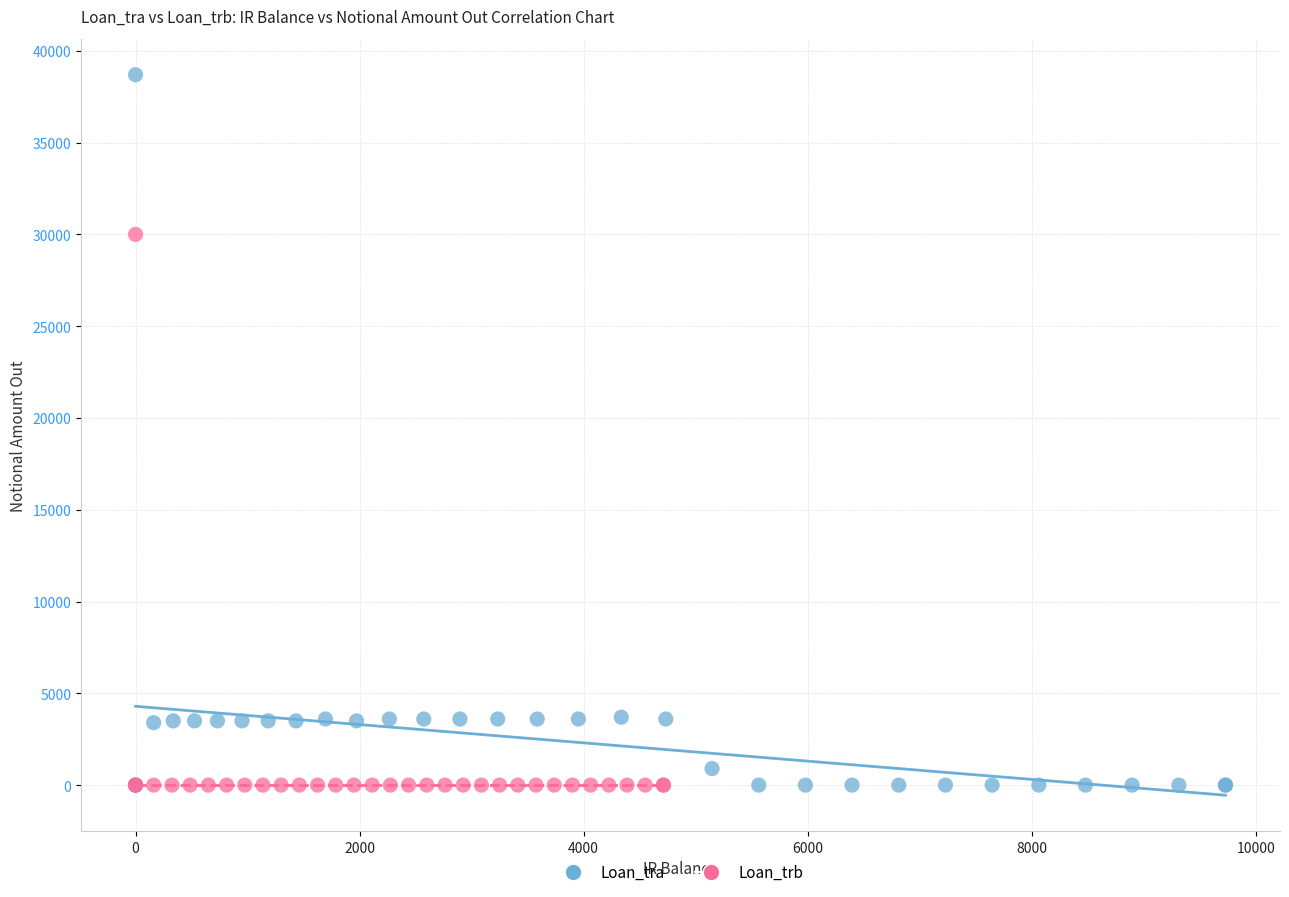

Which series has the widest spread of Y values?

Loan_tra